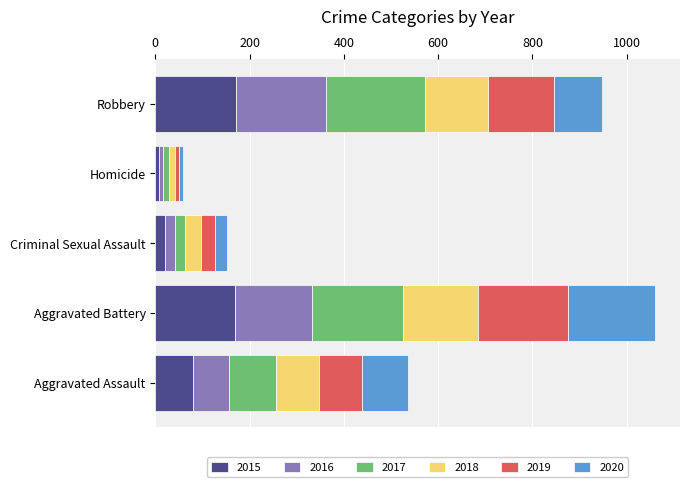

What is the difference between the maximum and second lowest values in the 2015 series?

150